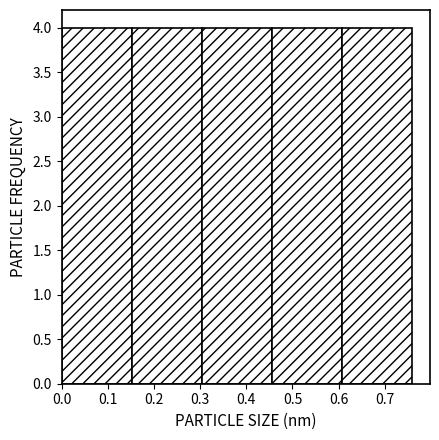

Reading left to right, transcribe this chart: for each bar, give the range it covers on the x-axis and its height. Neither the bar edges nor the heights are printed on the chart, so give them approximately, as read against the axes.

0.000 to 0.152: 4
0.152 to 0.304: 4
0.304 to 0.456: 4
0.456 to 0.608: 4
0.608 to 0.760: 4